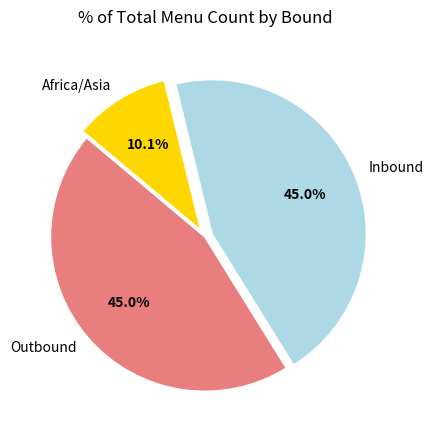

To the nearest percent, what is the difference between the largest and smallest slice percentages?

35%